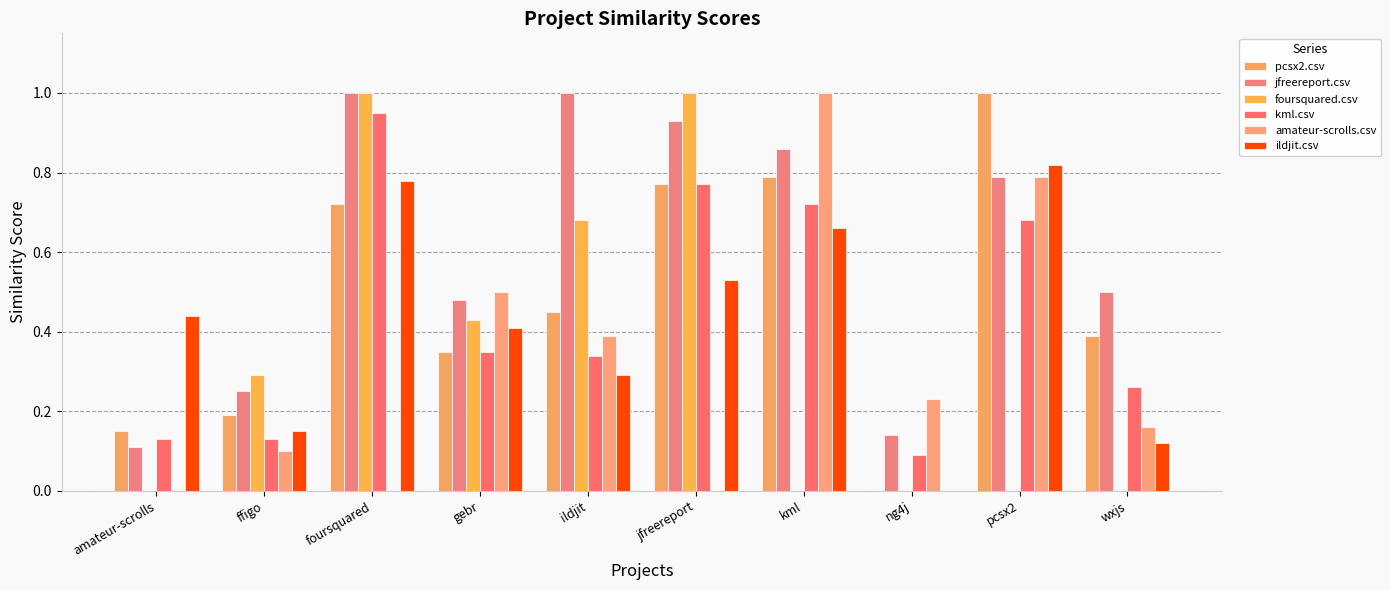

What is the difference between the maximum and second lowest values in the kml.csv series?

0.8